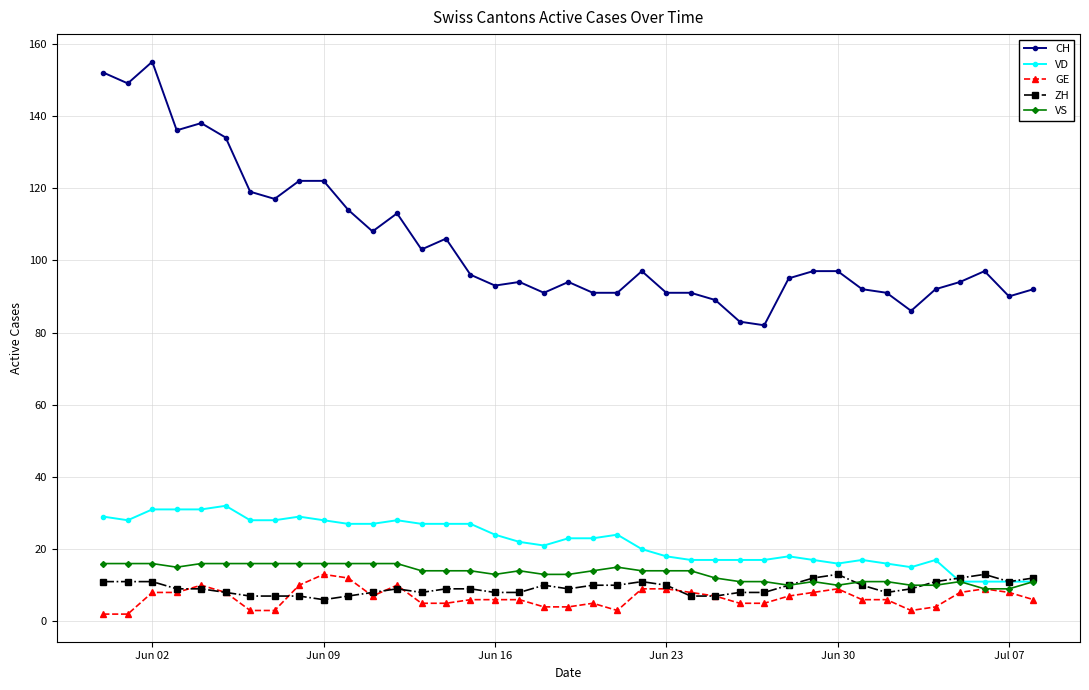

True or false: CH and VD intersect in this chart.

False